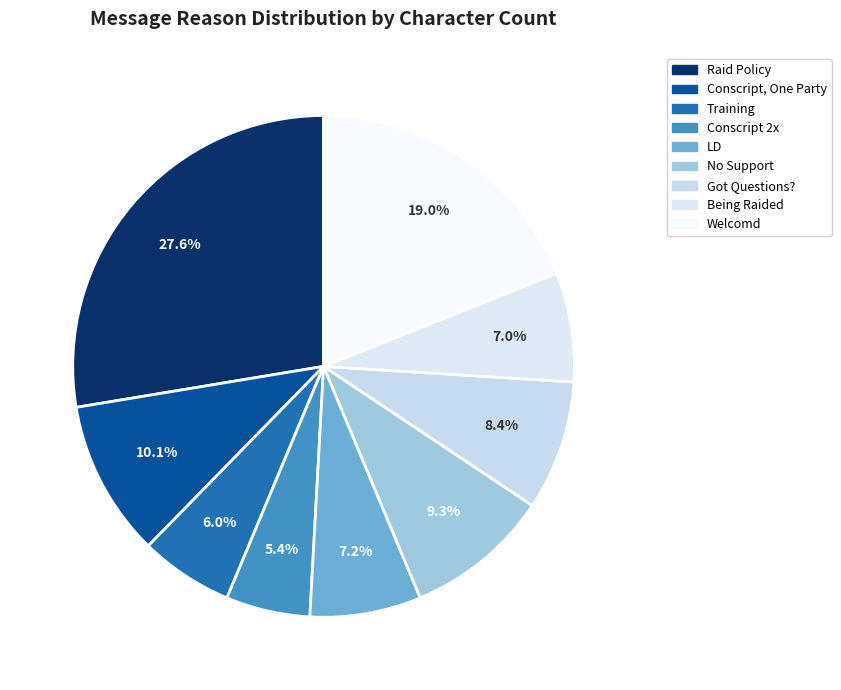

What is the largest slice in the pie chart?

Raid Policy